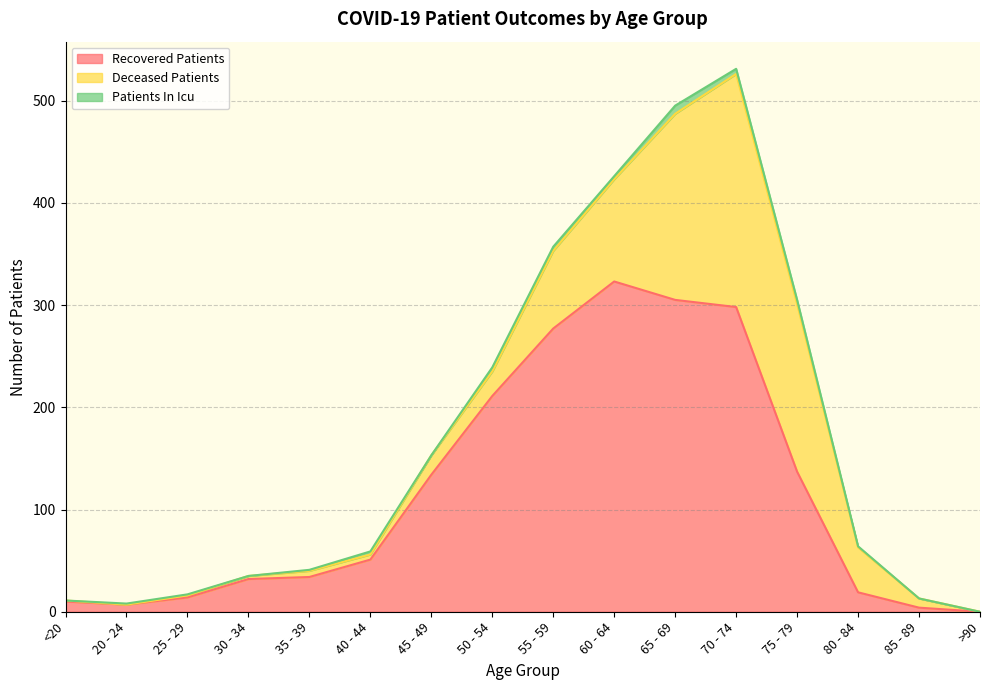

True or false: patients_in_icu and deceased_patients intersect in this chart.

True